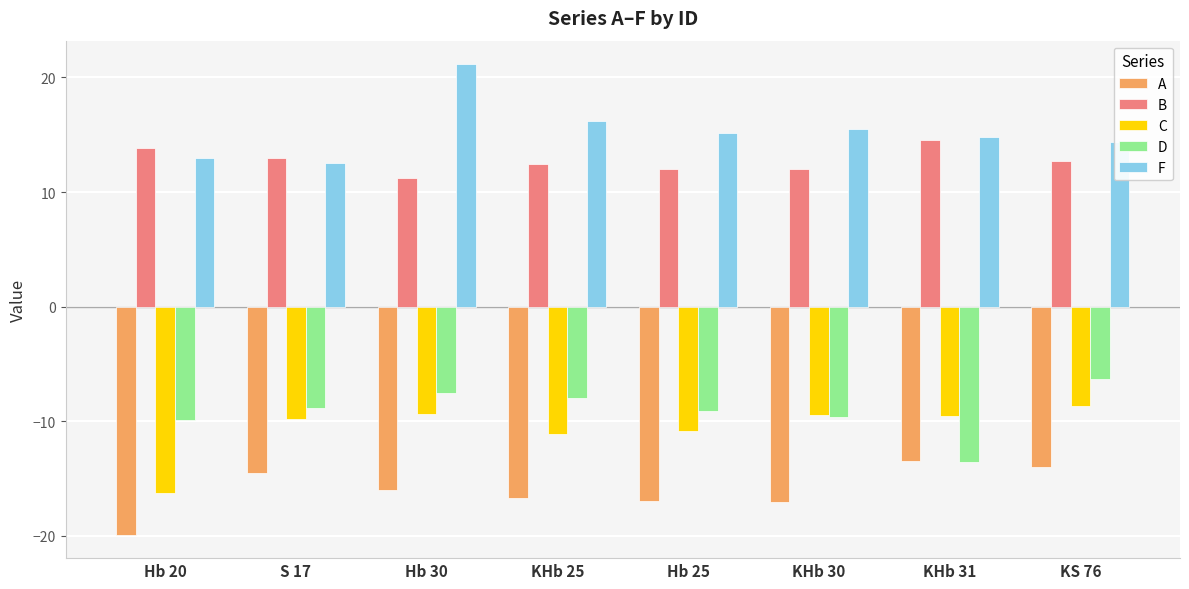

Which series has the widest spread of values?

F